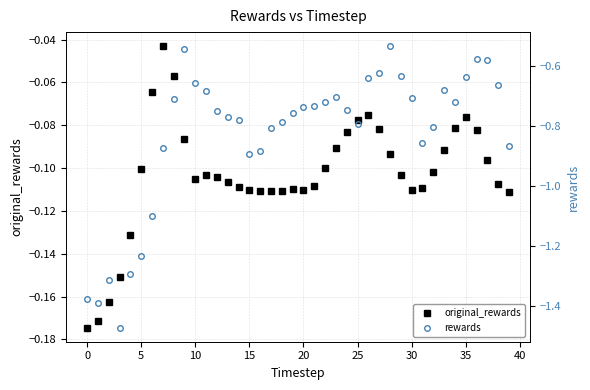

Is it true that rewards equals -1.3 at 30?

False